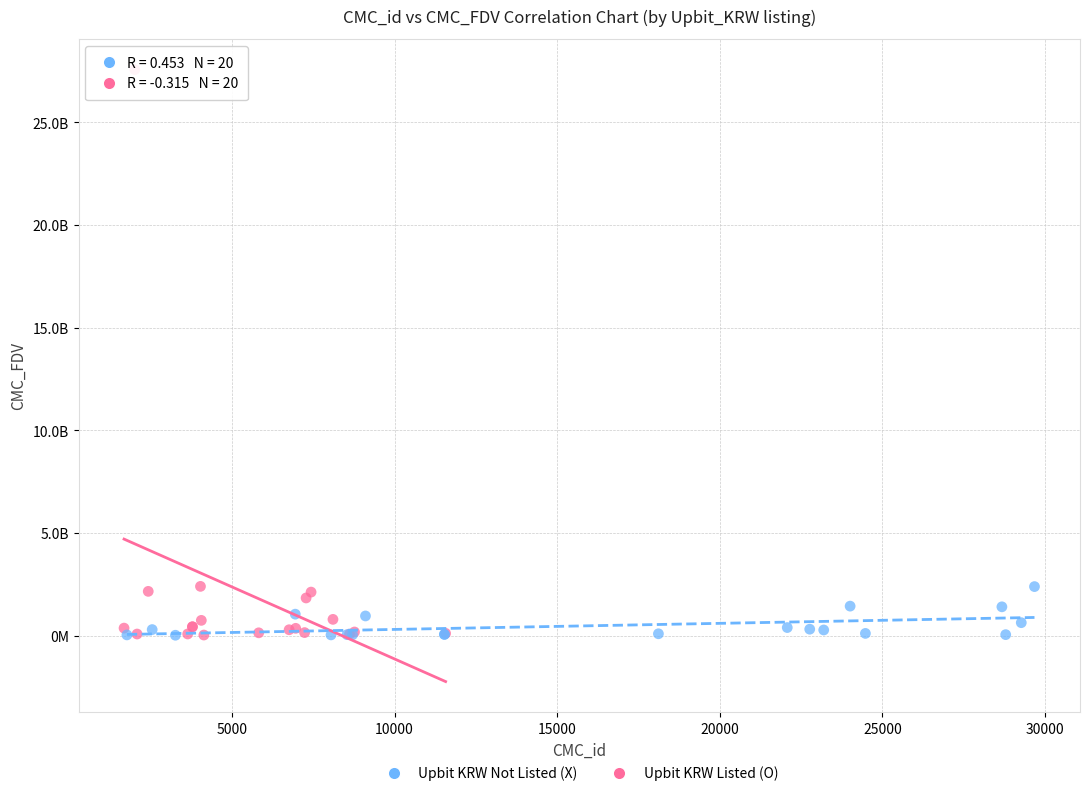

Which series reaches the maximum Y coordinate?

Upbit KRW Listed (O)